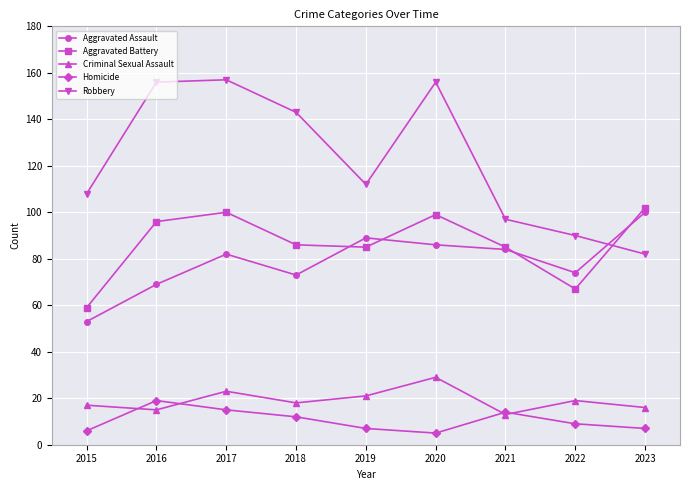

What is the sum of all Aggravated Assault values?

710